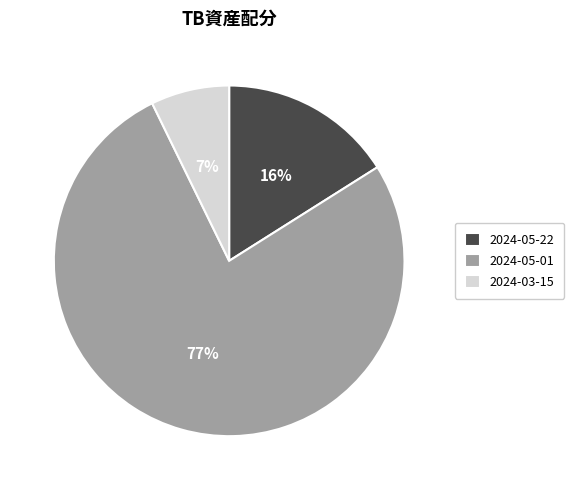

Count the number of slices in the pie.

3